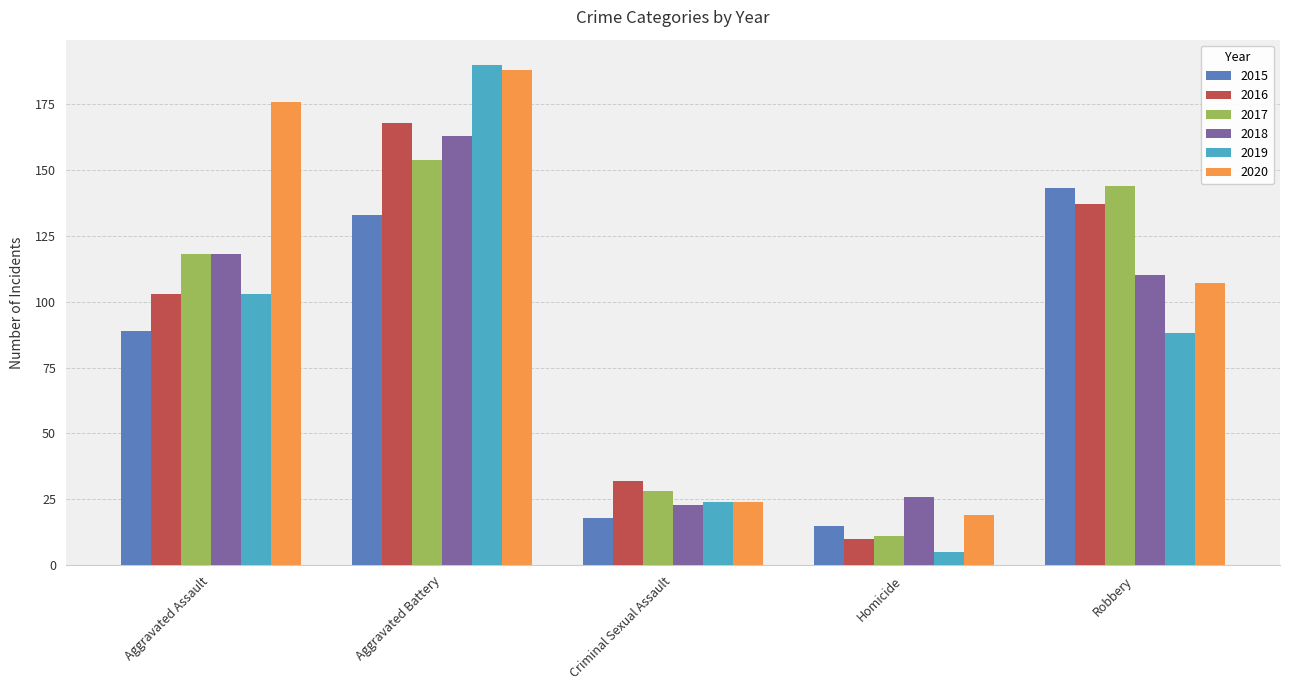

What position from the left is Robbery?

5